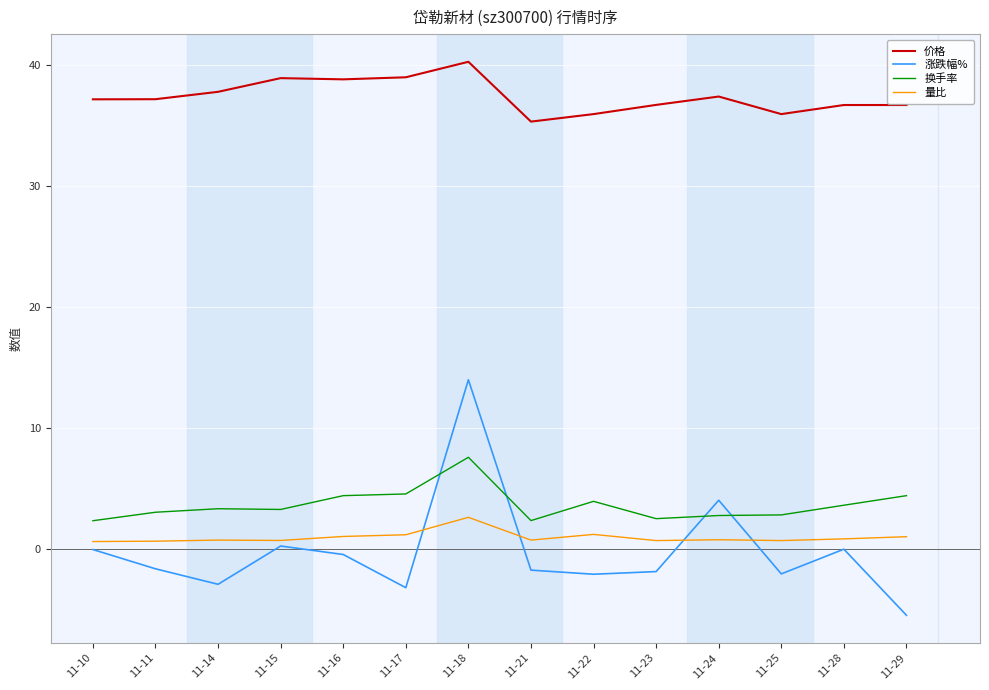

What is the lowest value of the 价格 series?

35.3